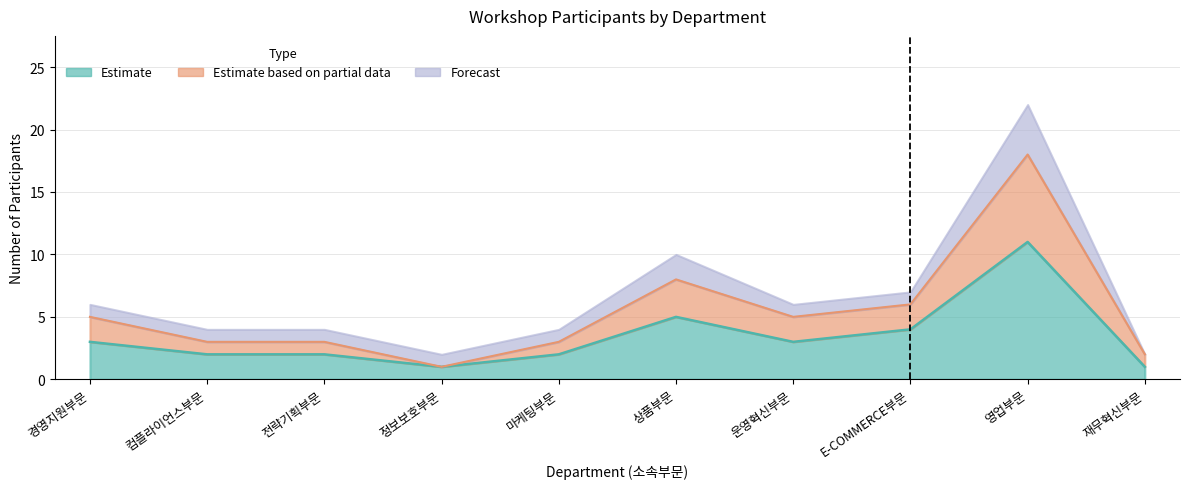

At which category does the chart reach its peak across all series?

영업부문